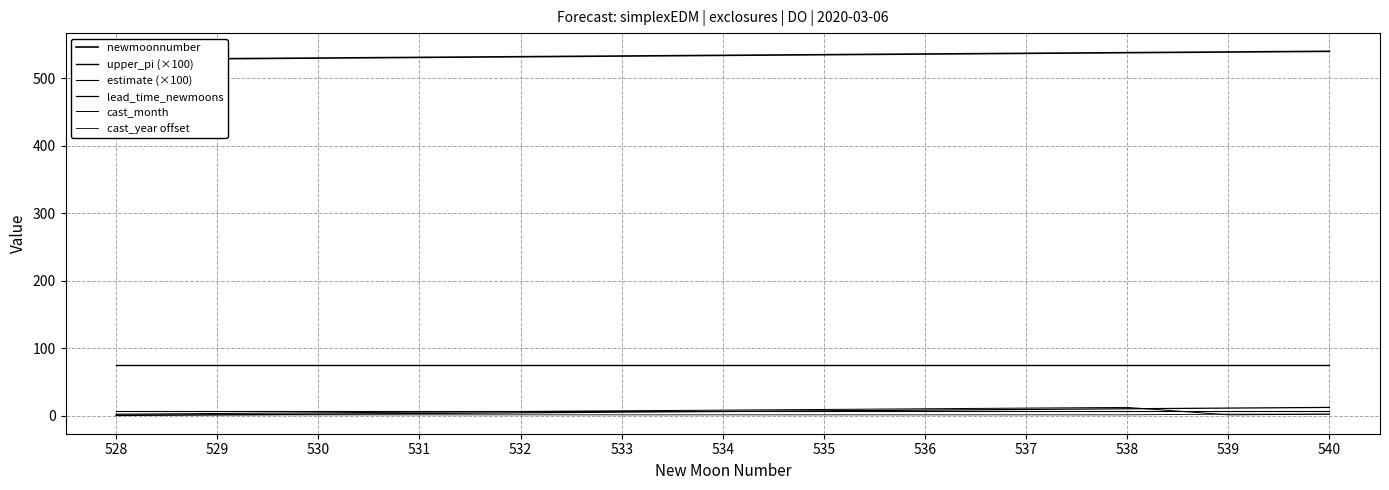

What are all the series names shown in the legend?

newmoonnumber, upper_pi (×100), estimate (×100), lead_time_newmoons, cast_month, cast_year offset